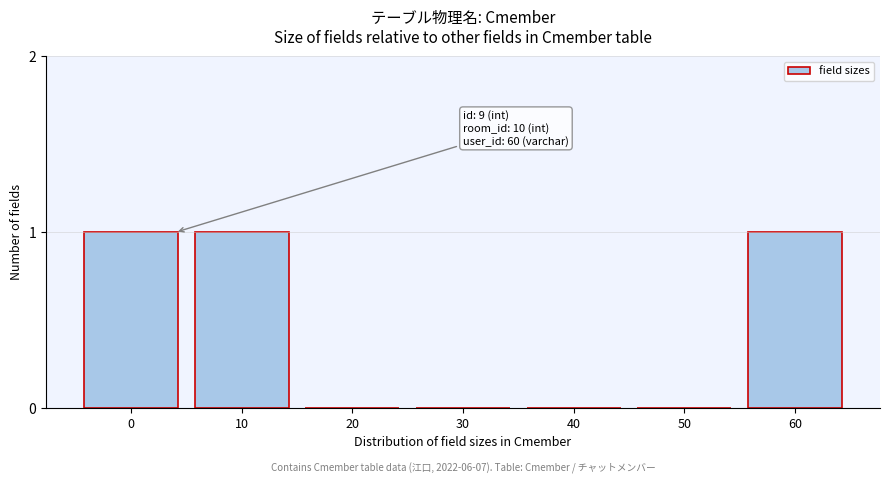

Reading left to right, what are all the values shown in this chart?

0=1	10=1	20=0	30=0	40=0	50=0	60=1